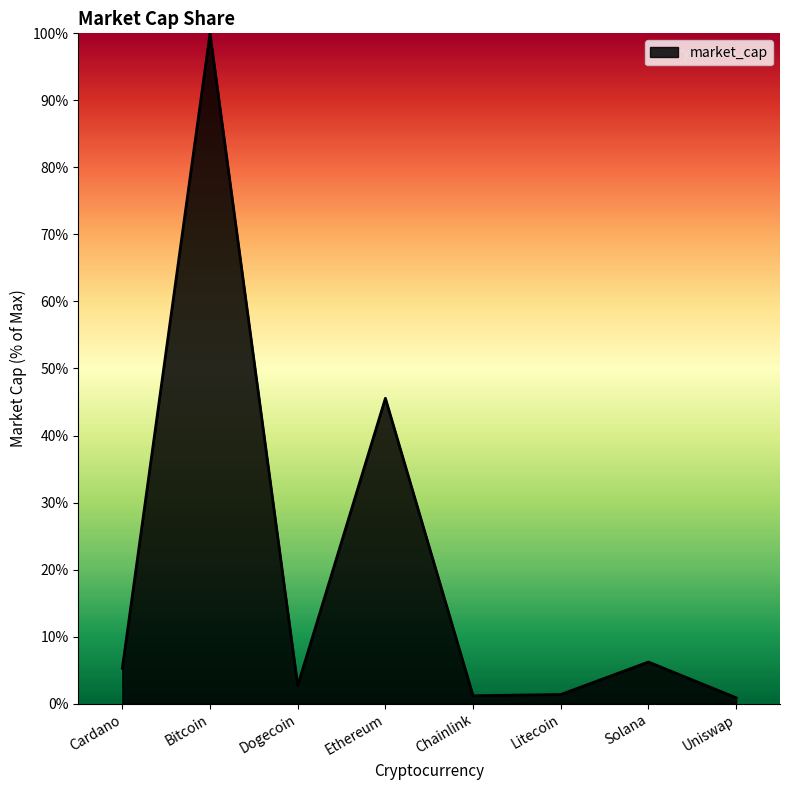

How many lines are shown in the chart?

1